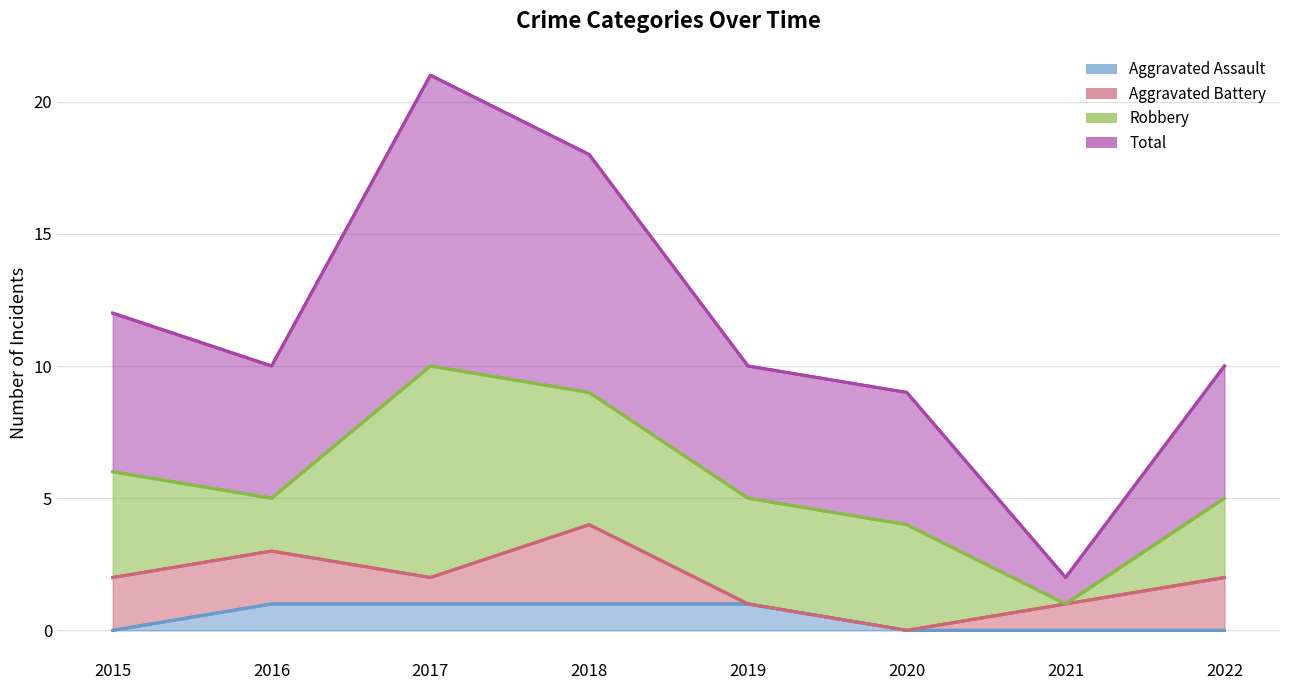

Which has a higher value, 2020 or 2016?

2016